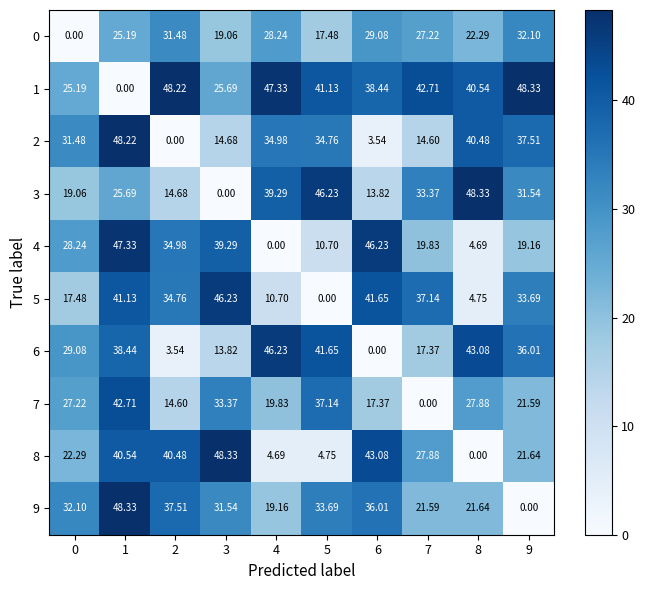

Is the value of 7 at 0 greater than the value of 1 at 0?

Yes